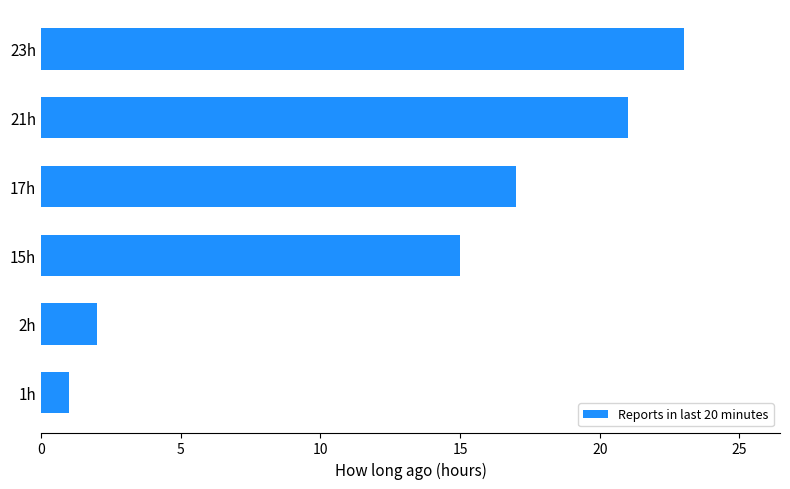

What is the ratio of the value at 15h to the value at 23h?

0.7